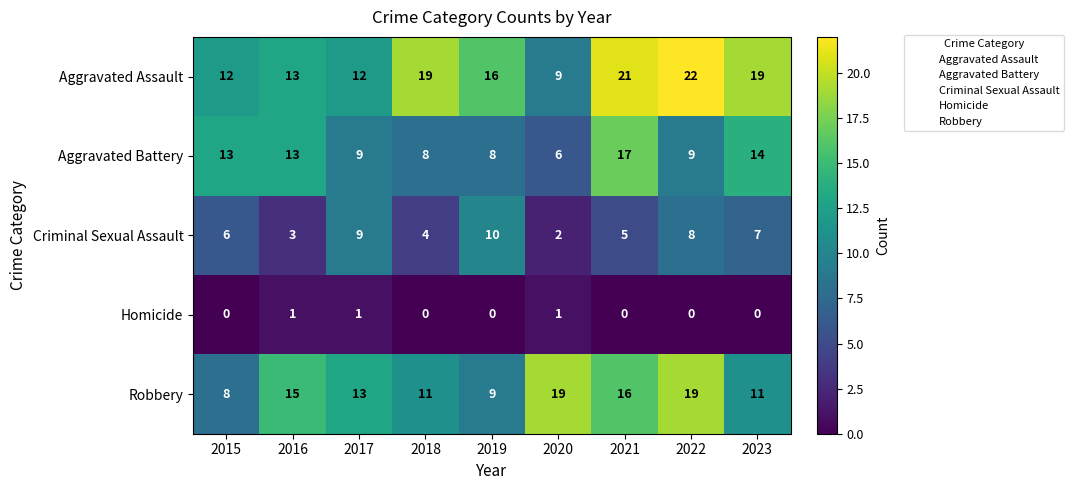

At 2022, list the series in order from smallest to largest.

Homicide, Criminal Sexual Assault, Aggravated Battery, Robbery, Aggravated Assault